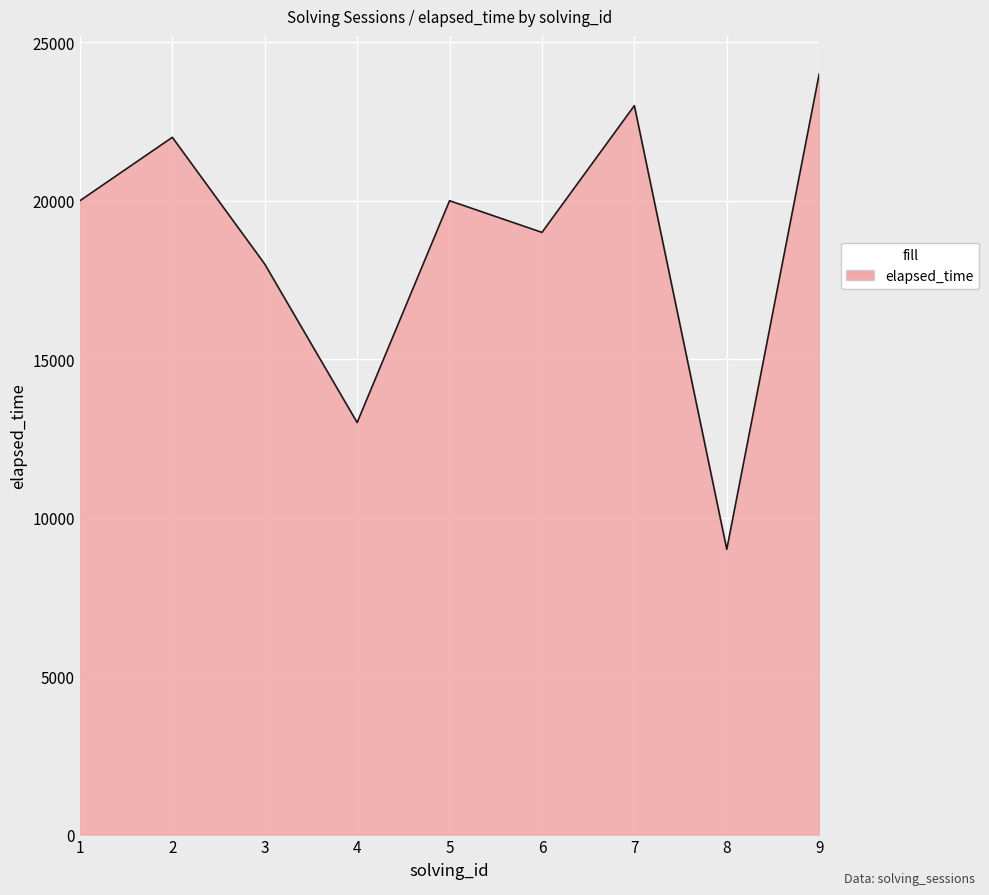

Which label corresponds to the largest value in the chart?

9